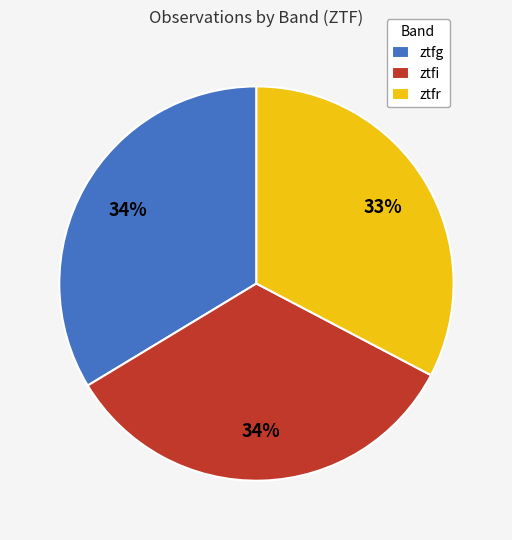

What percentage is the ztfg slice, to the nearest percent?

34%